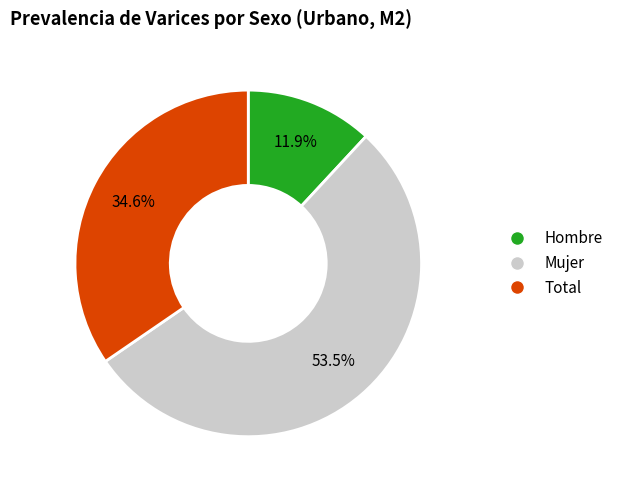

Which slice represents more than half of the pie?

Mujer